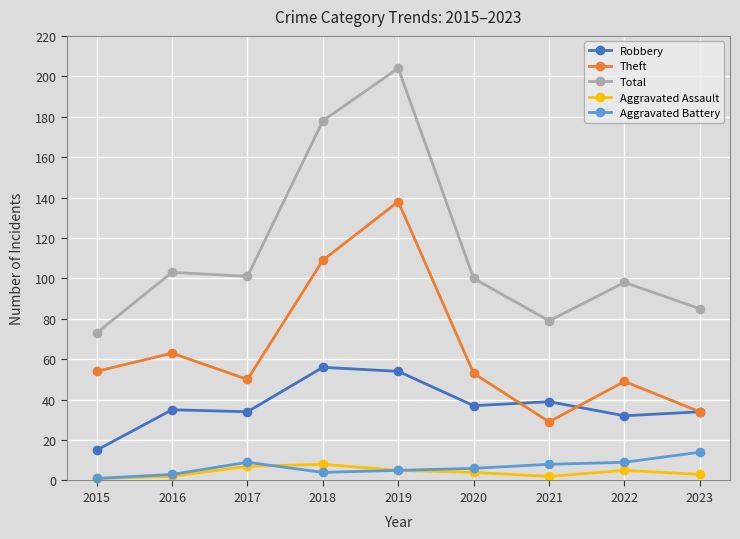

Which series changed the most between 2019 and 2022?

Total